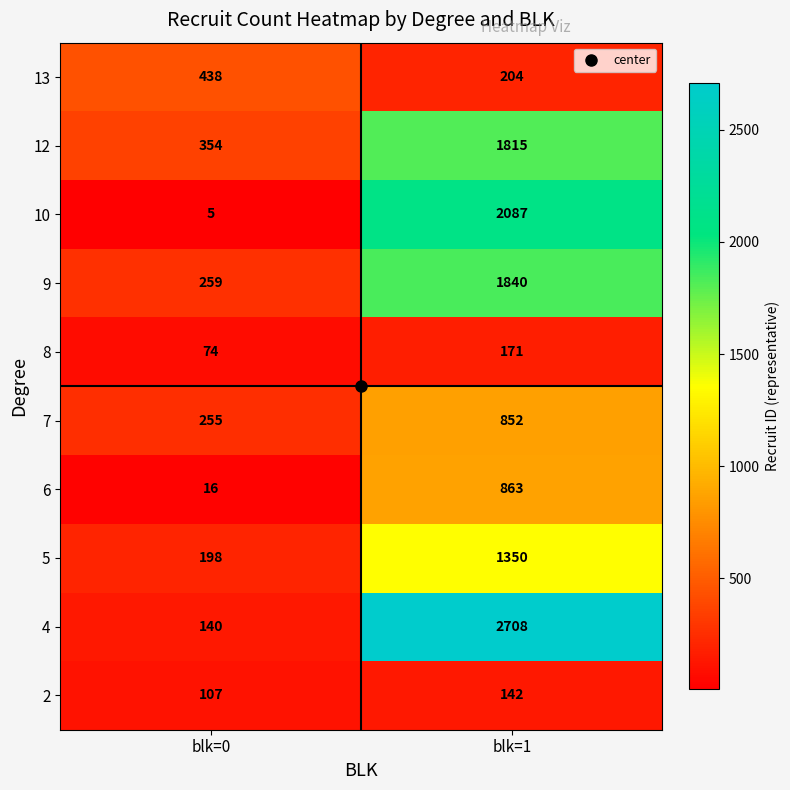

Rank the series at blk=1 from highest to lowest value.

4, 10, 9, 12, 5, 6, 7, 13, 8, 2